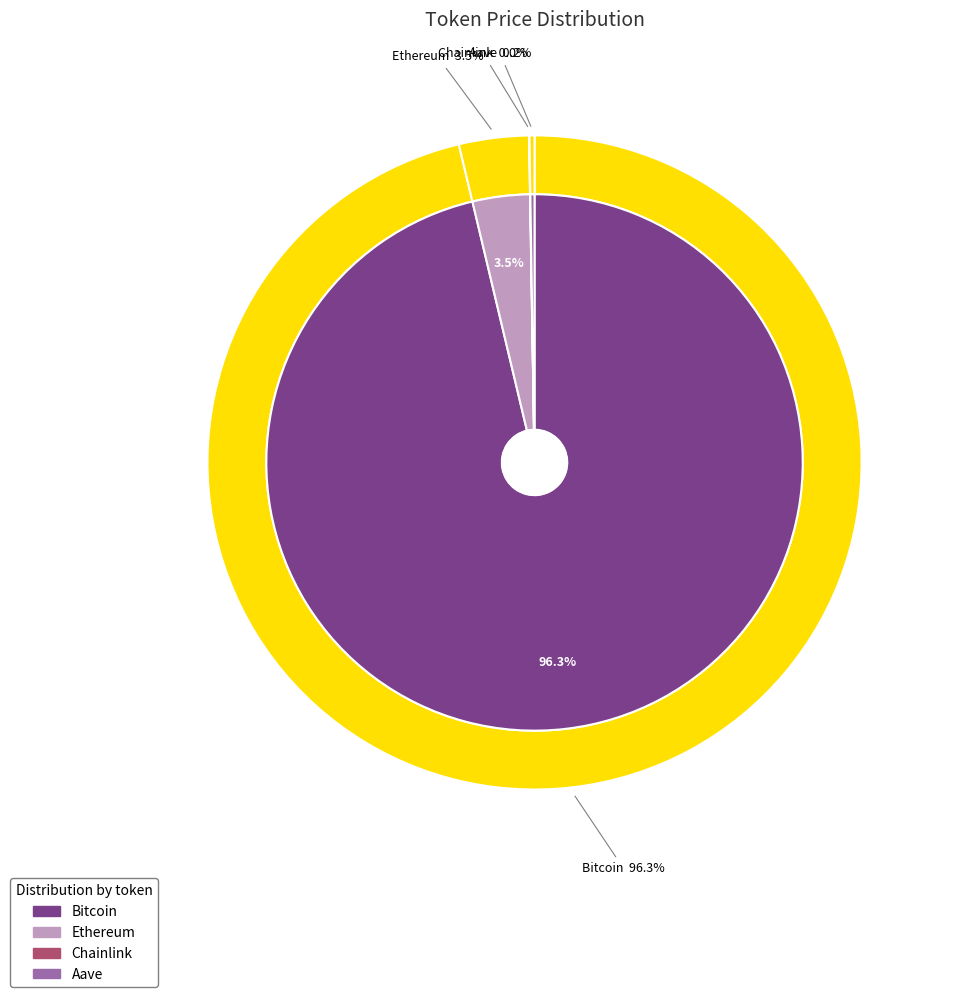

True or false: Chainlink accounts for 0% of the total.

True